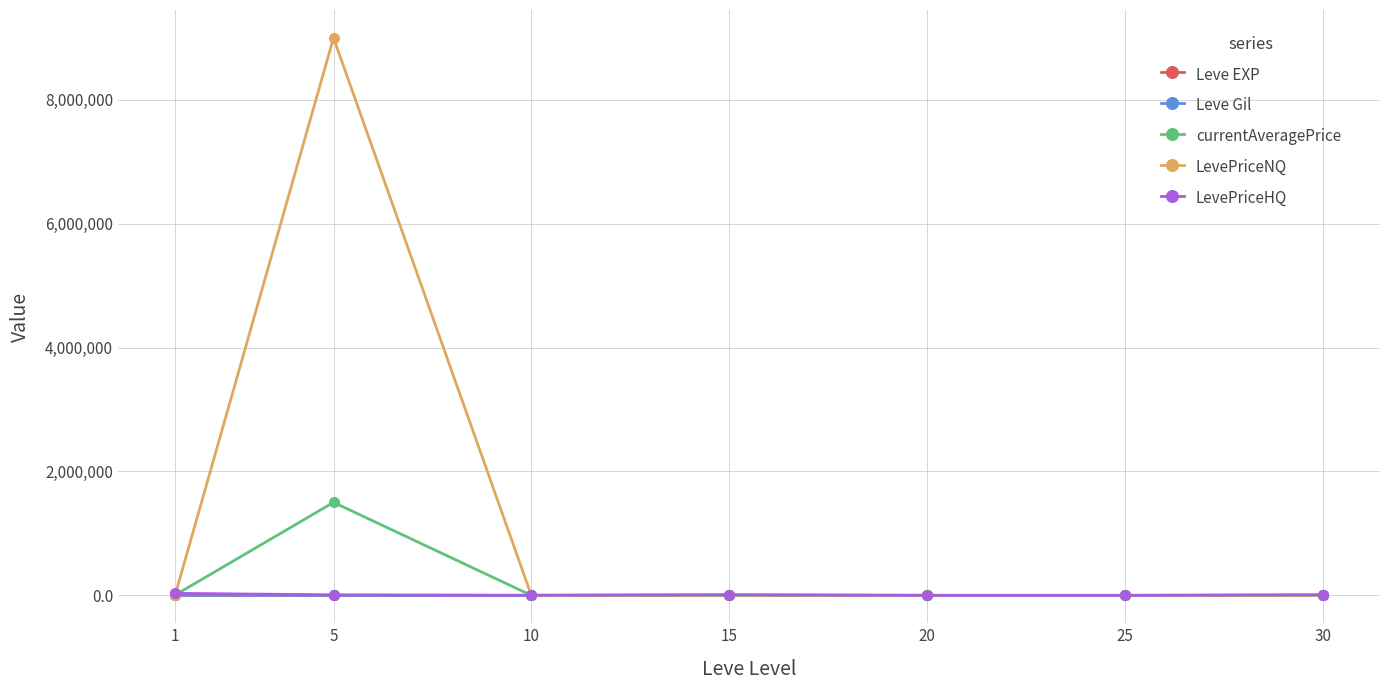

Is it true that LevePriceHQ equals 0.0 at 25?

True